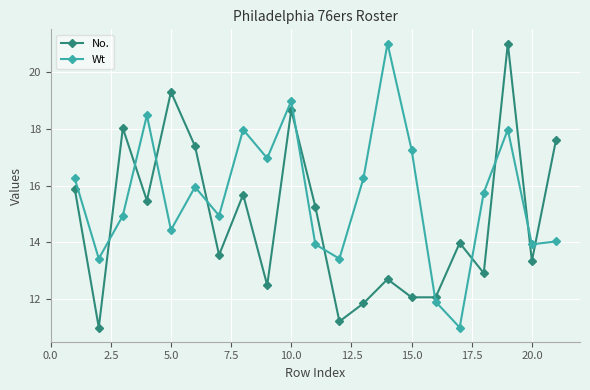

Which series has the largest total across all categories?

Wt